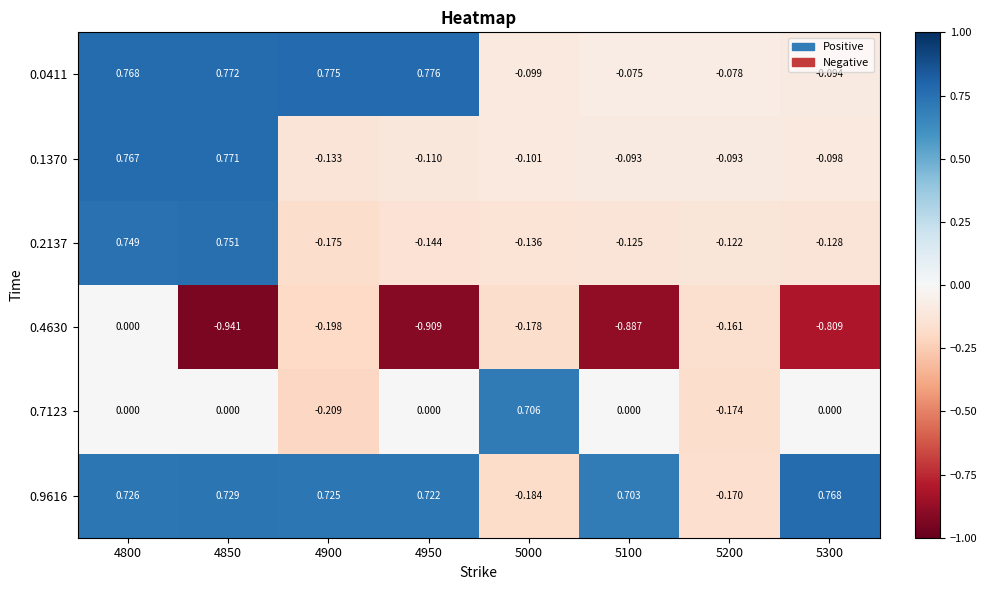

Is the value of 0.1370 at 5100 greater than the value of 0.4630 at 5200?

Yes